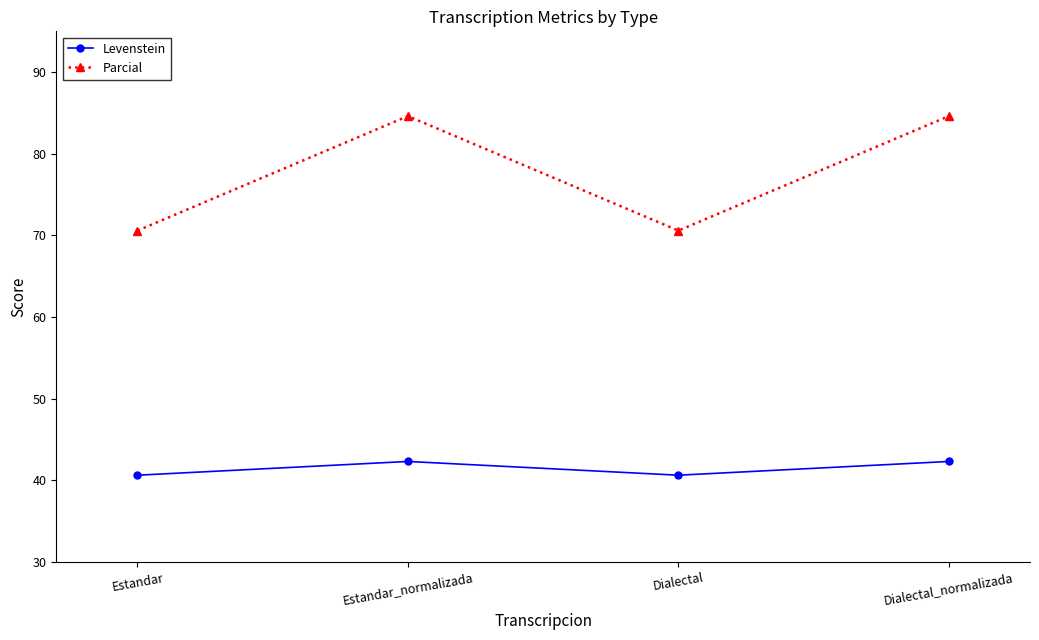

Which series has the largest total across all categories?

Parcial